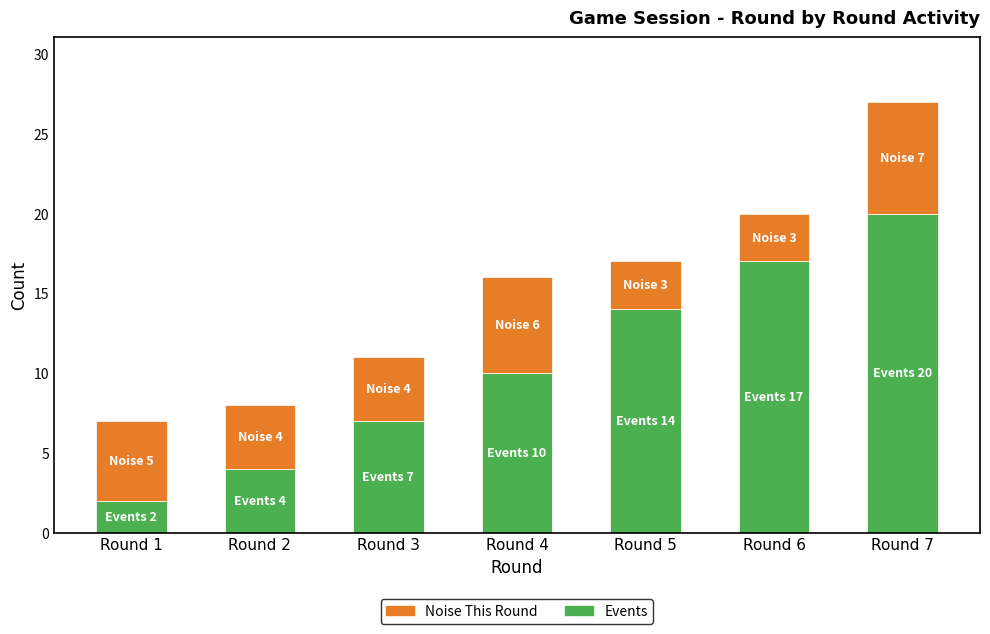

What is the difference between the maximum and minimum values in the Events series?

18